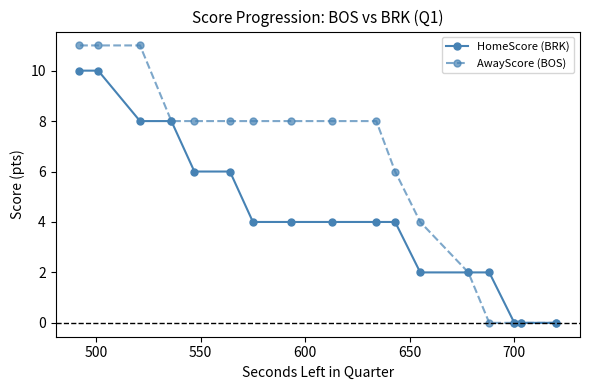

Which series has the widest spread of values?

AwayScore (BOS)